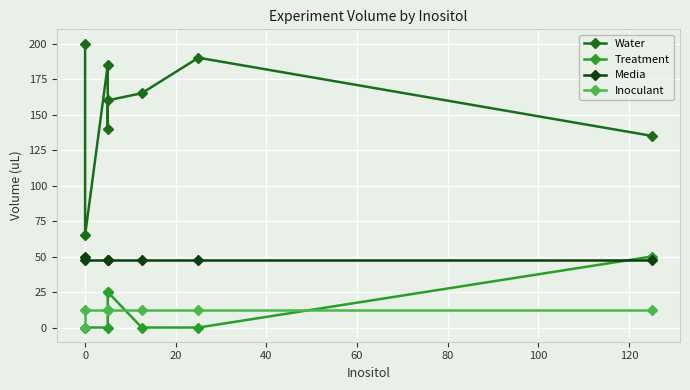

How many data points does each series have?

8